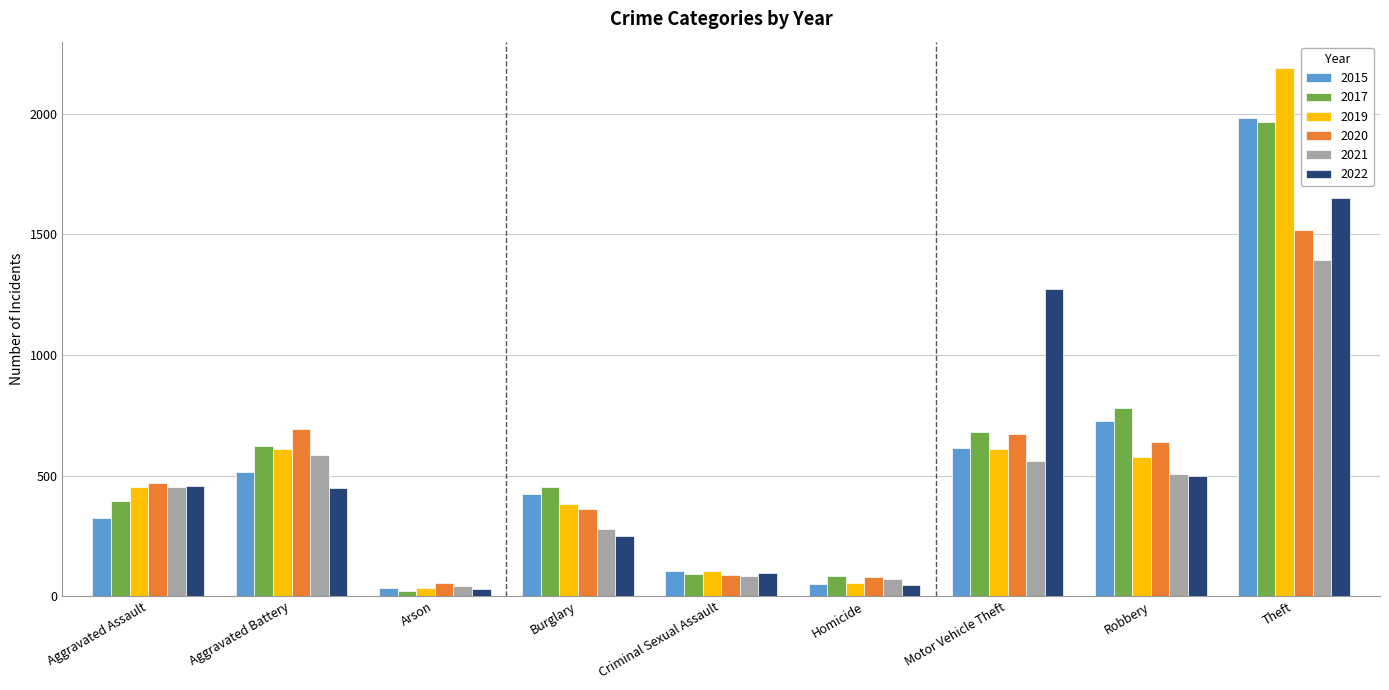

Is it true that 2020 equals 1086 at Aggravated Battery?

False